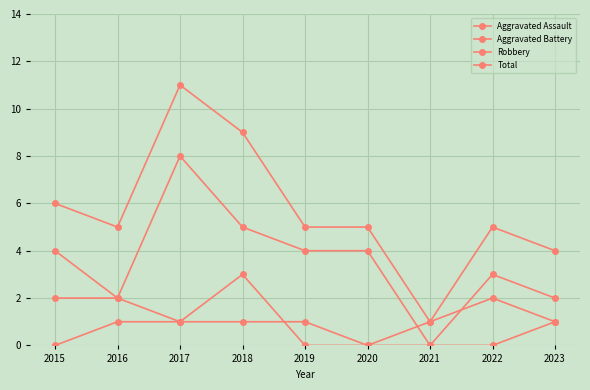

What is the greatest value displayed?

11